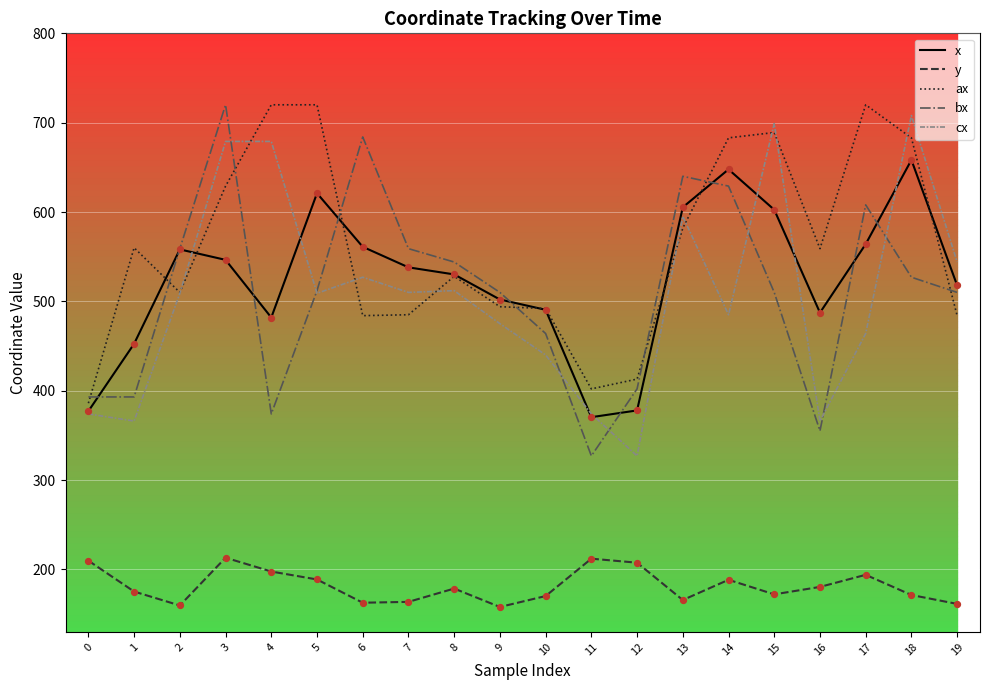

What is the spread (max minus min) of values at 8?

365.5